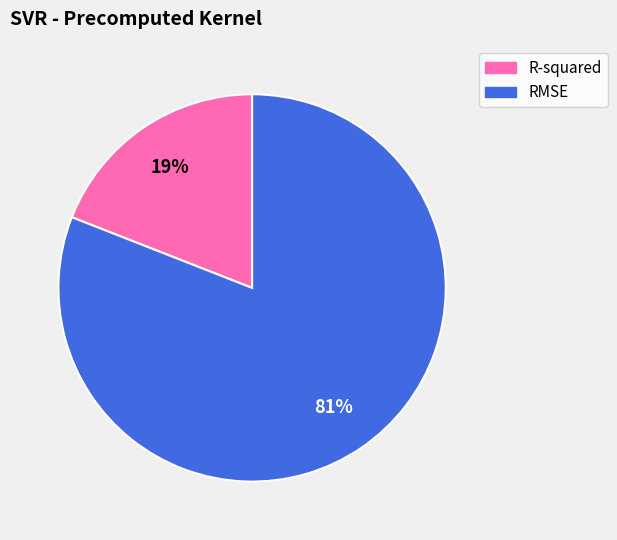

To the nearest percent, what is the difference between the largest and smallest slice percentages?

62%